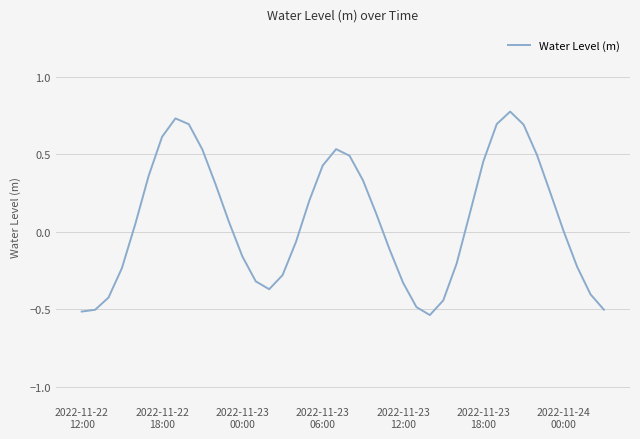

How many lines are shown in the chart?

1